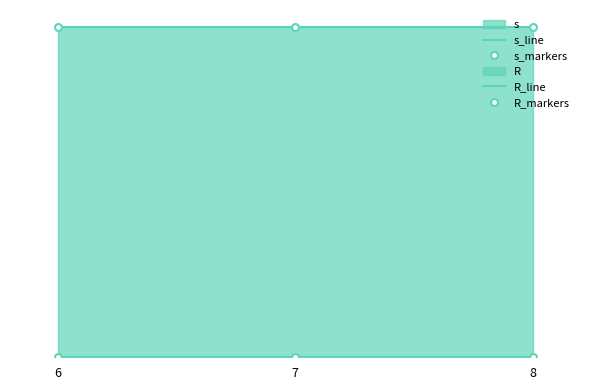

What is the value of the s_markers point at the 1st from the left?

1